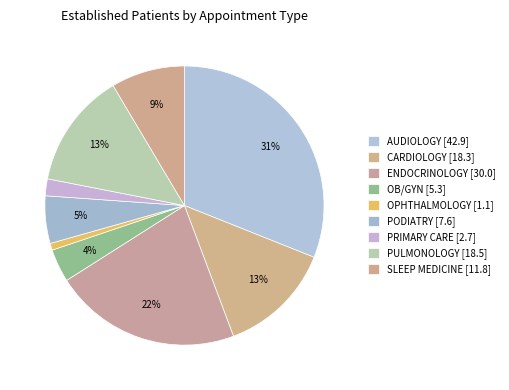

Is the sum of OPHTHALMOLOGY and PRIMARY CARE greater than half?

No